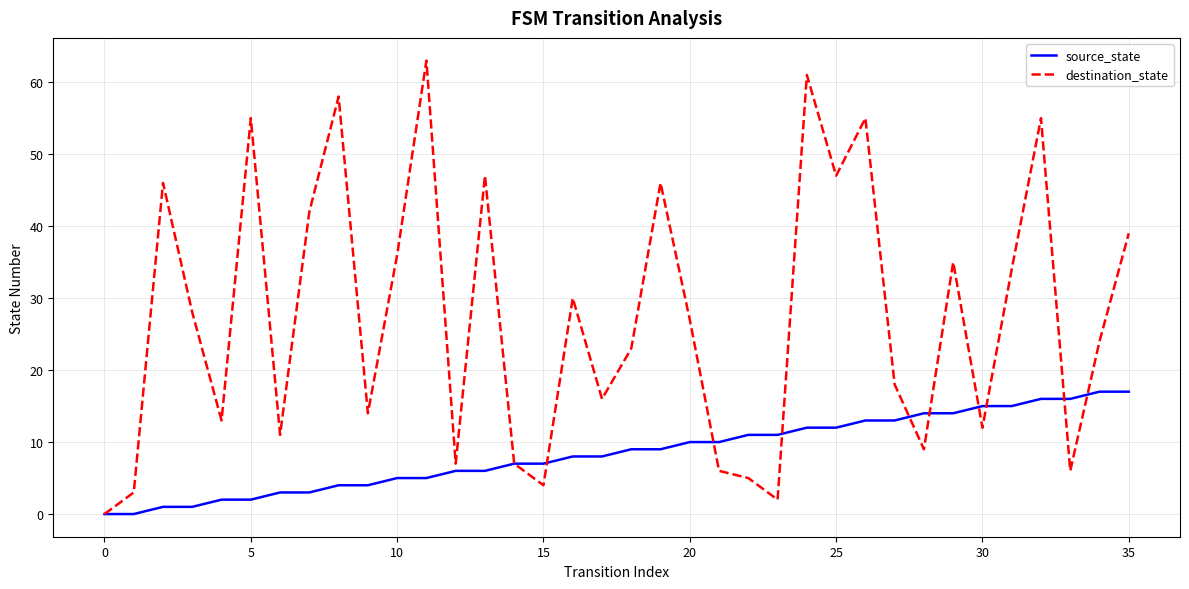

What are all the series names shown in the legend?

source_state, destination_state